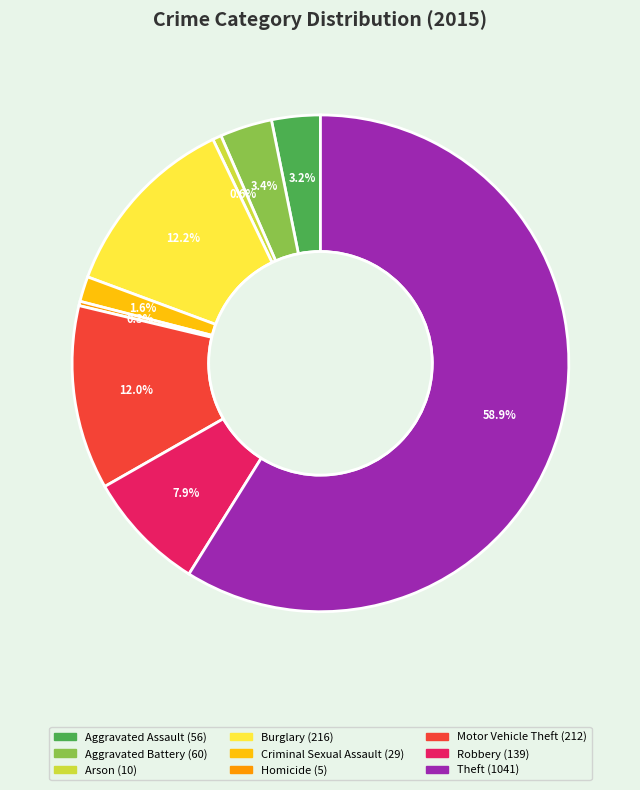

Combined, what portion of the pie is Theft and Aggravated Assault?

62.0%